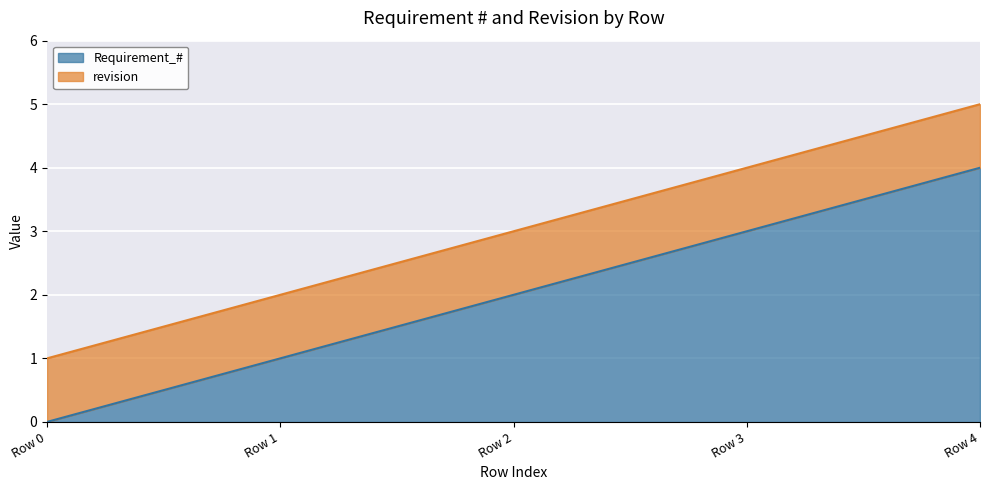

Which label corresponds to the smallest value in the chart?

Row 0